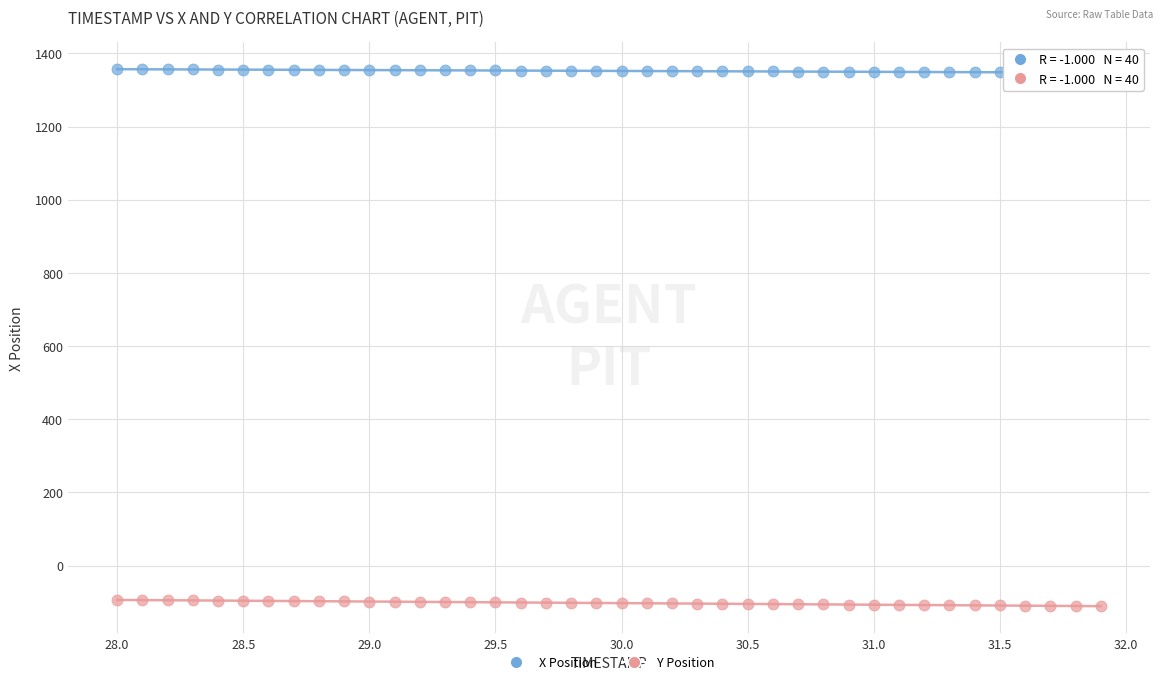

Which series contains the lowest Y value?

Y Position